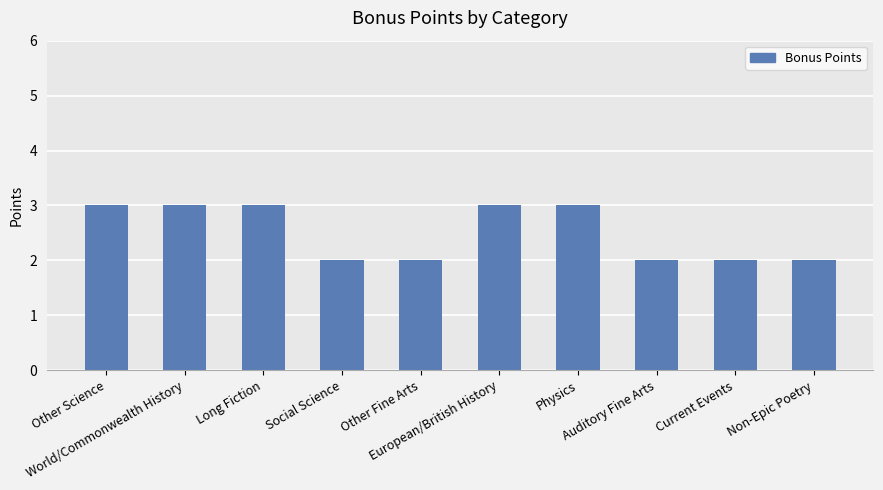

Reading left to right, list all the values displayed in this chart.

3	3	3	2	2	3	3	2	2	2